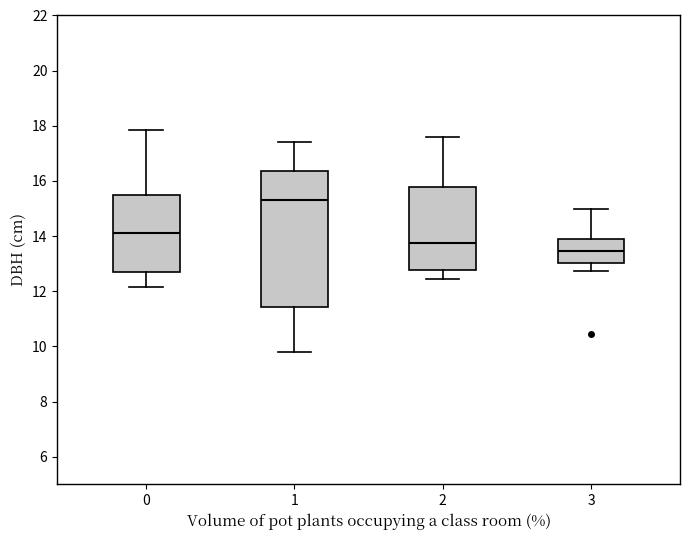

Which box is the tallest, from its lower edge to its upper edge?

1